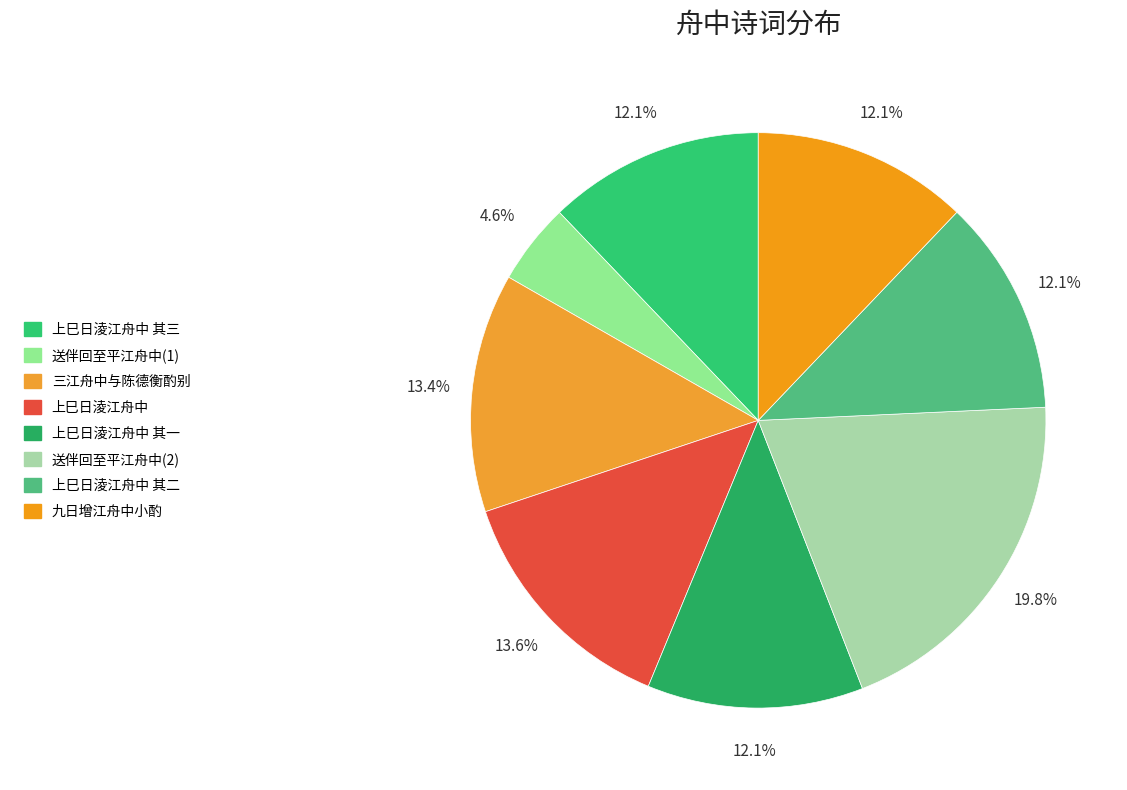

How many slices are in this pie chart?

8